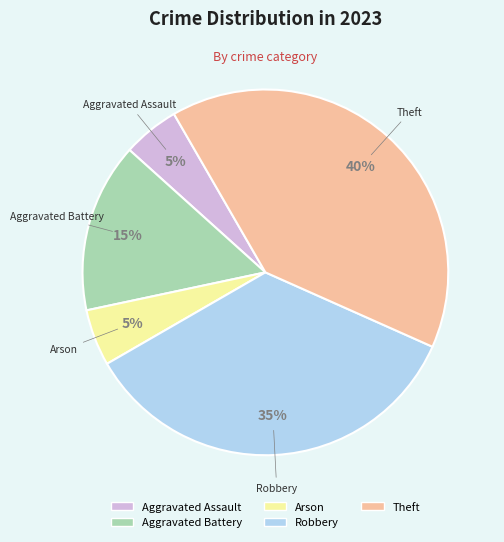

Approximately how many times larger is the value at Aggravated Assault compared to Aggravated Battery?

0.3